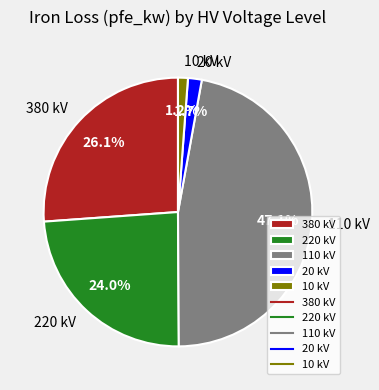

Do 380 kV and 20 kV together represent more than half of the pie?

No